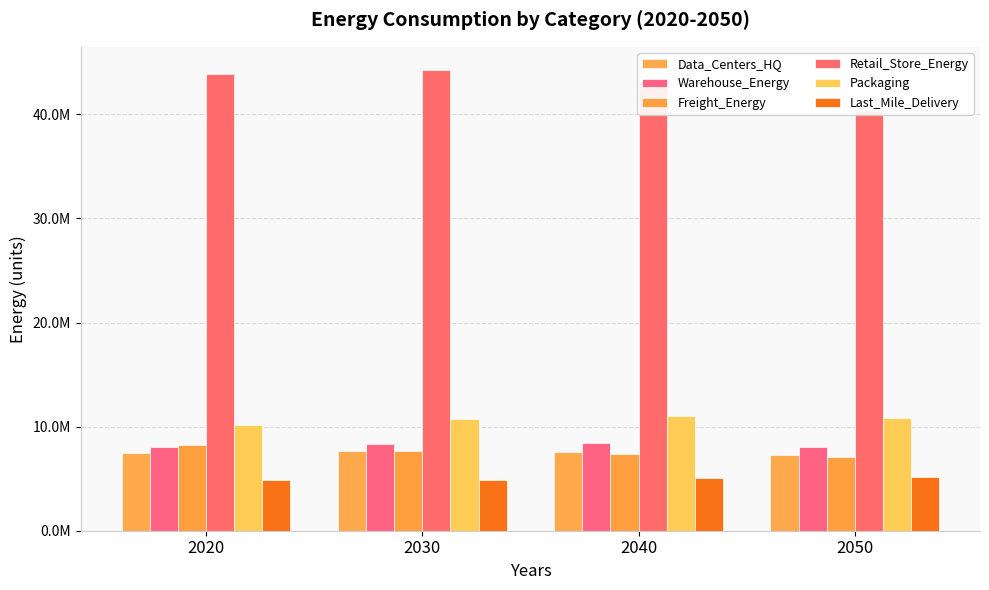

What is the sum of the Retail_Store_Energy values at 2050 and 2020?

84187753.7